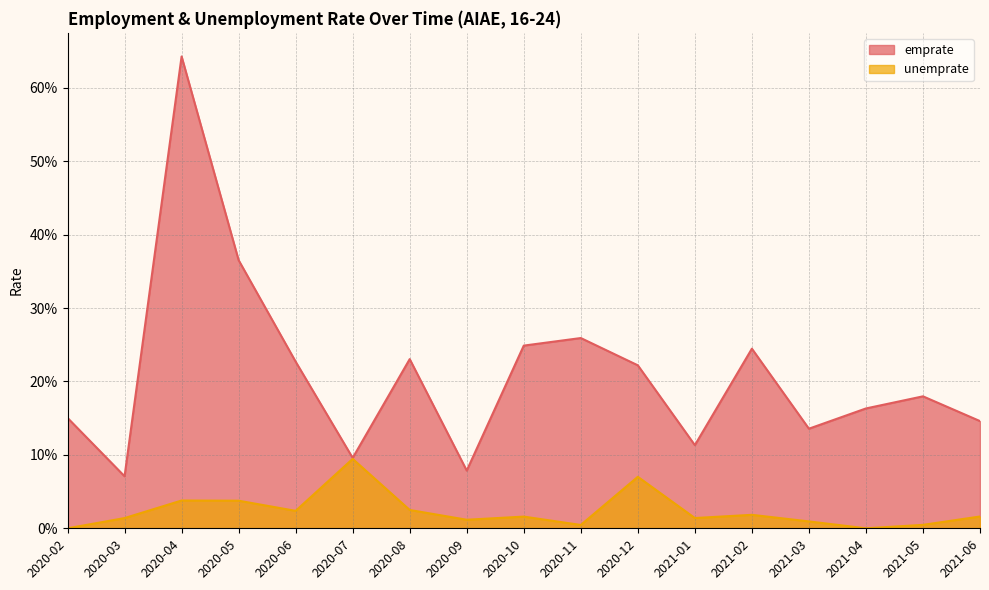

The unemprate series shows 0.0 at 2020-05. True or false?

True